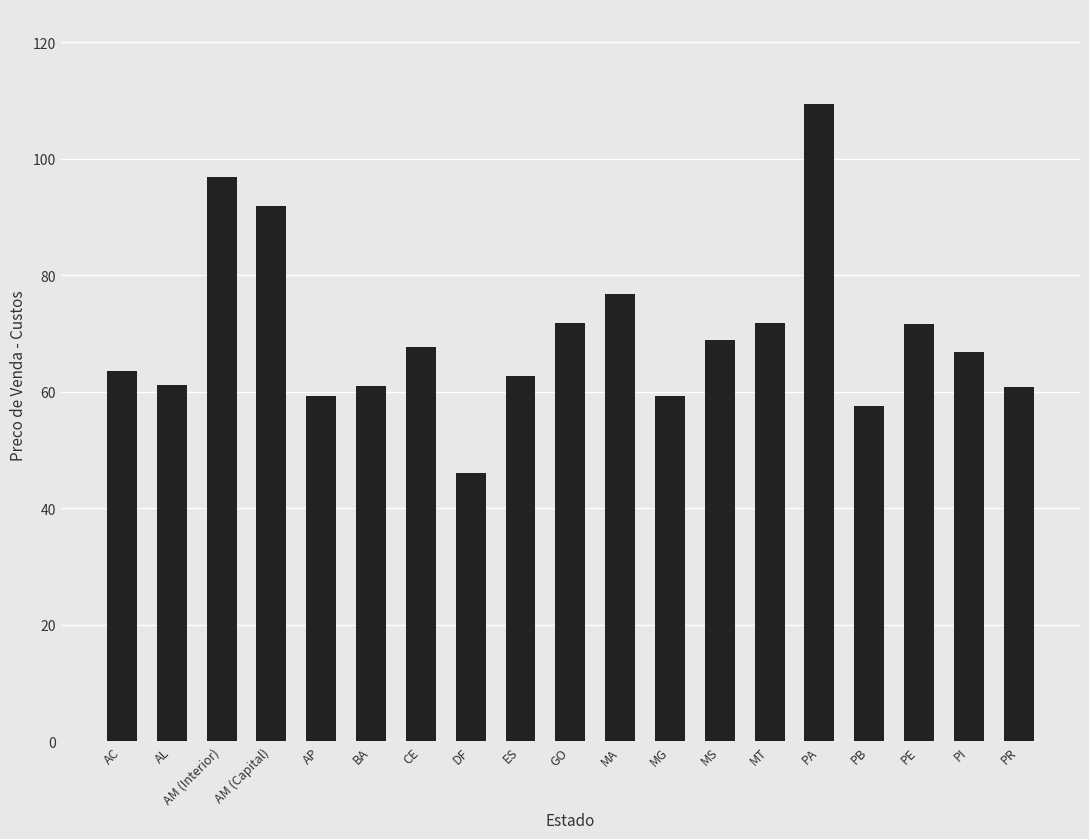

How many bars are there in total?

19